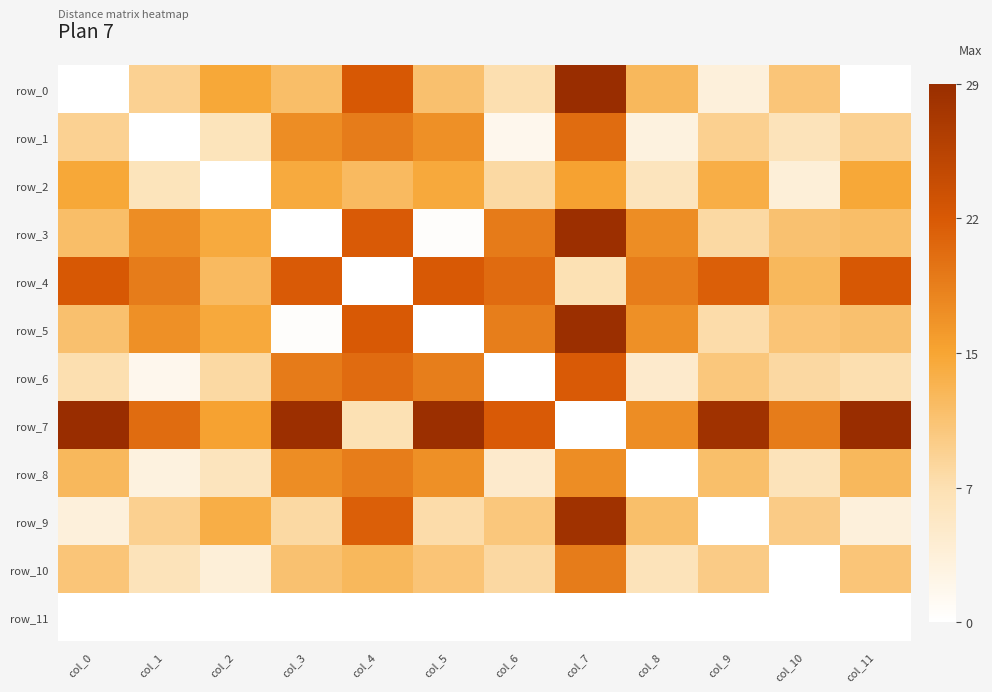

The row_9 series shows 14.6 at col_1. True or false?

False